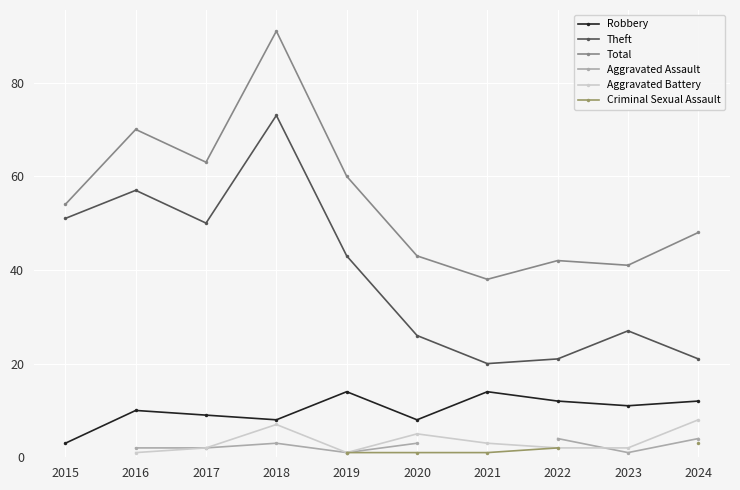

What is the value of the Theft point at the 1st from the left?

51